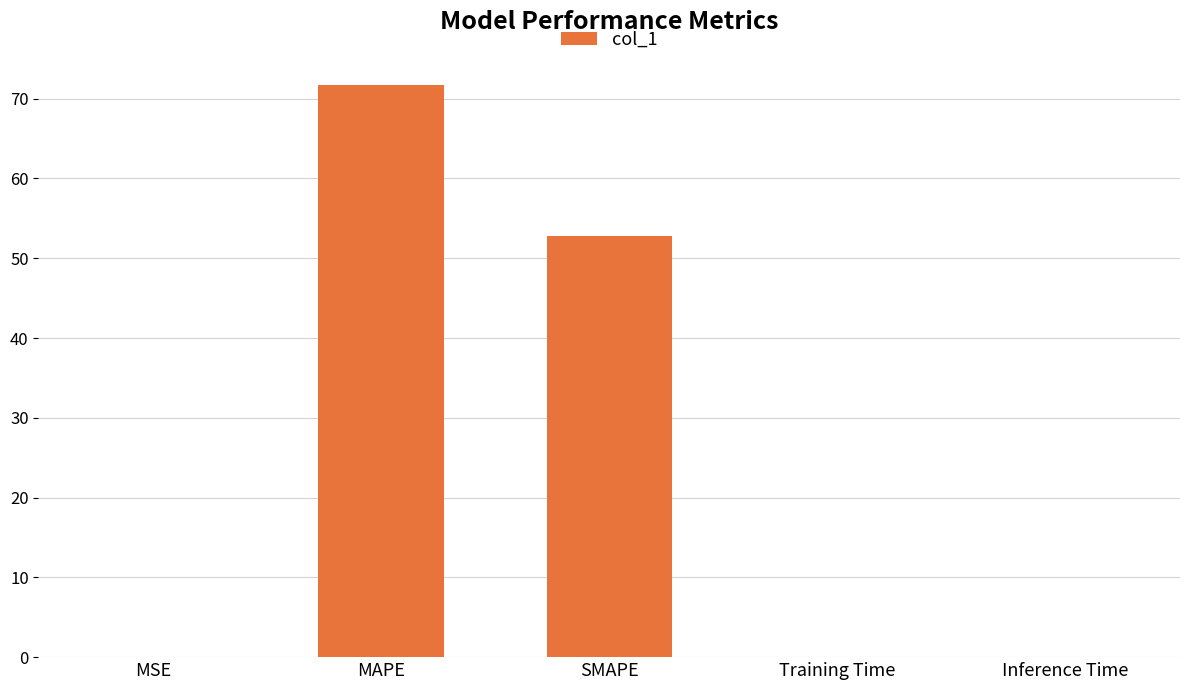

The value at Training Time is 0.0. True or false?

True